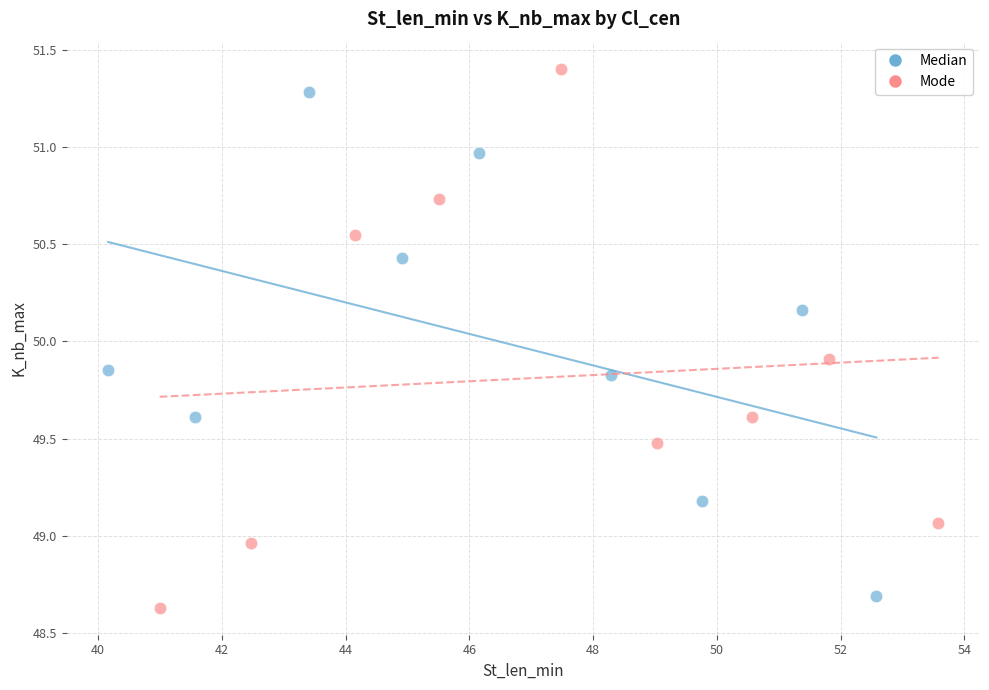

Which series has the widest spread of Y values?

Mode